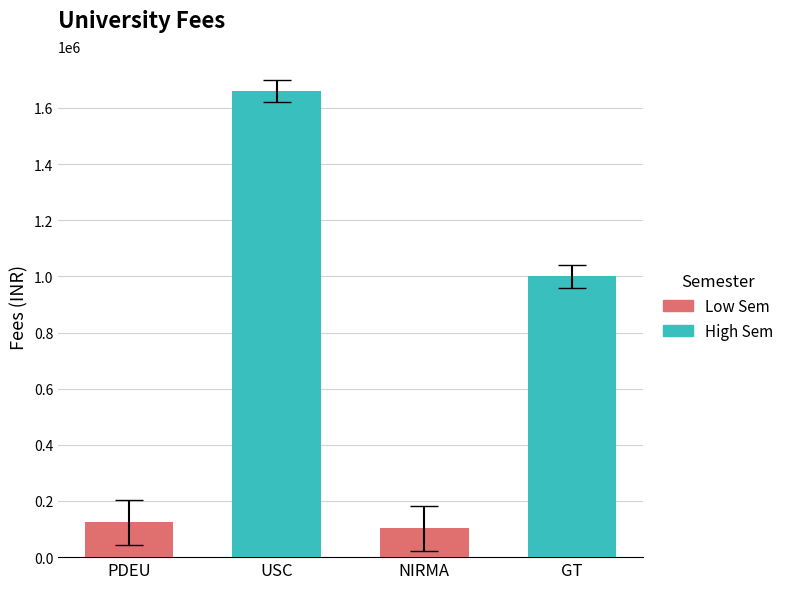

How many bars are there in total?

4